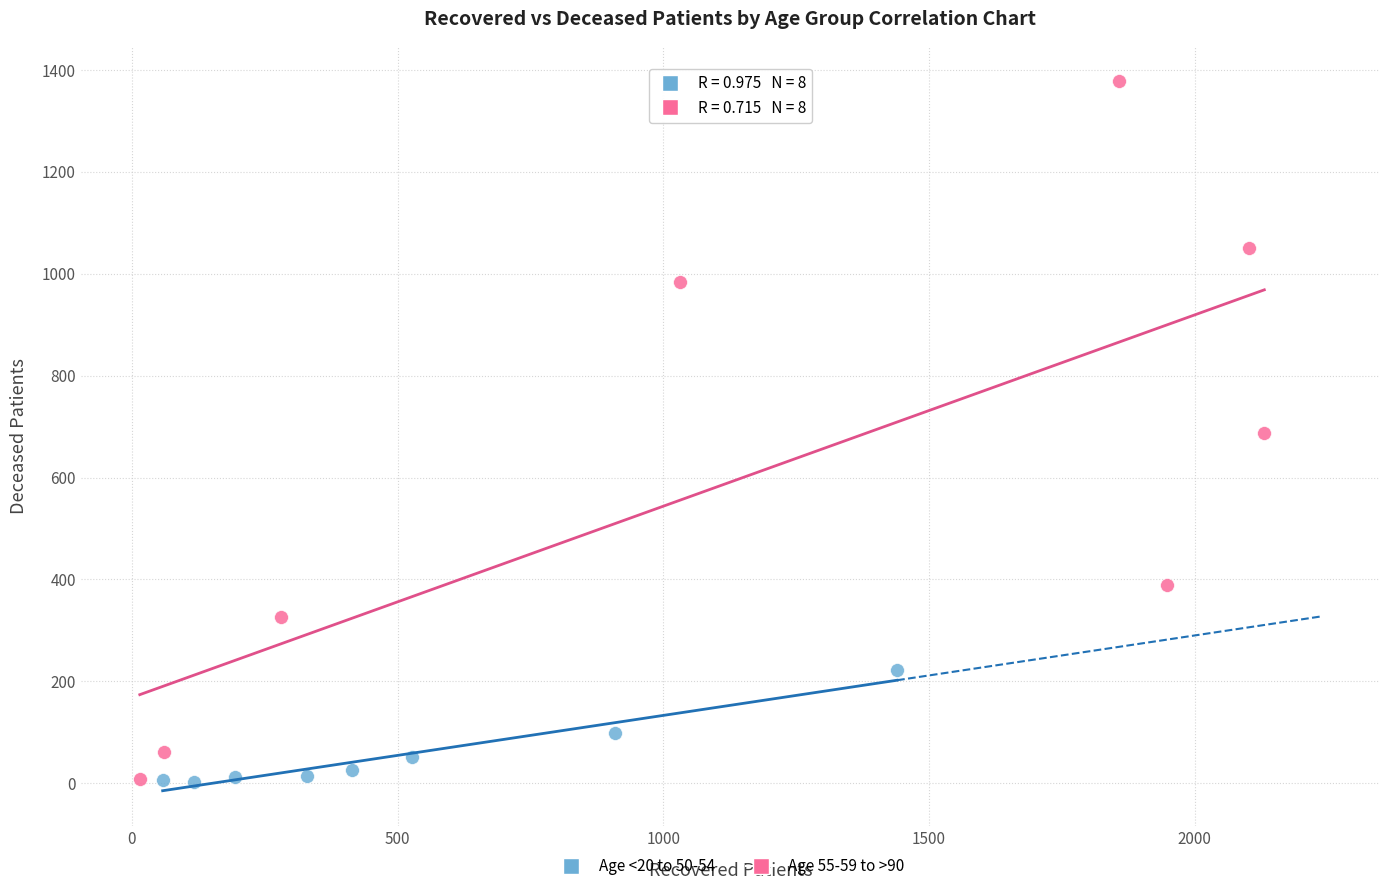

Which series contains the highest Y value?

Age 55-59 to >90